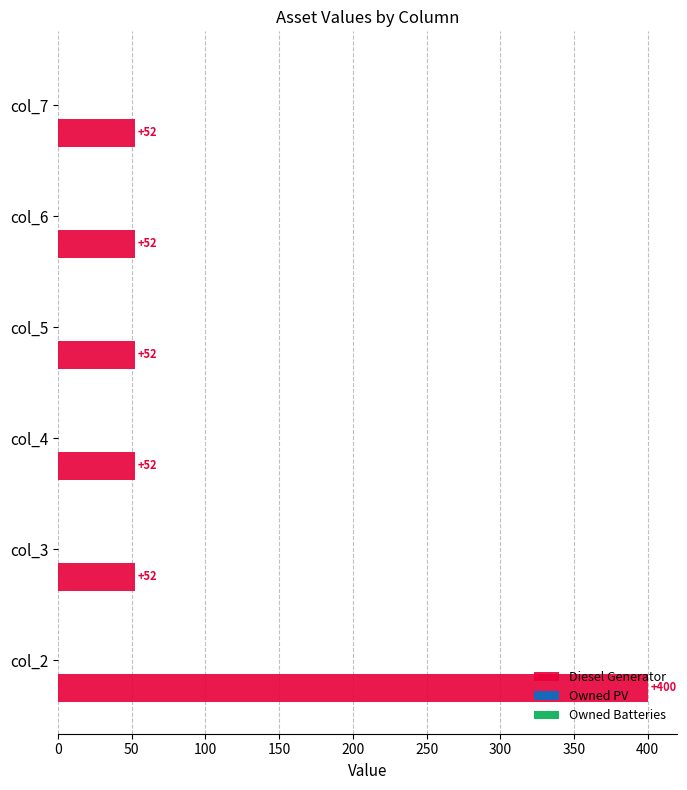

What is the approximate value at col_3, to the nearest 10?

50